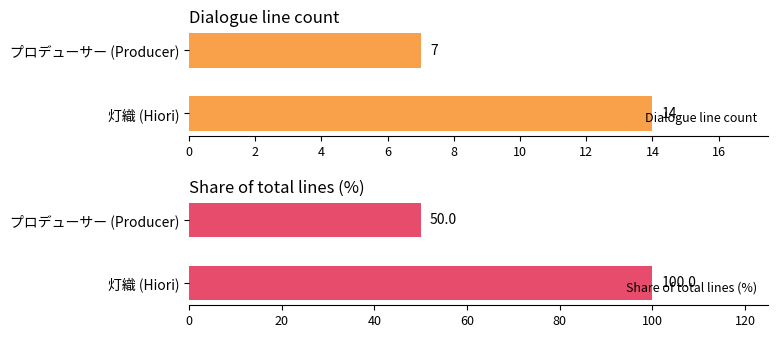

What is the value of the Dialogue line count bar at the 1st from the left?

14